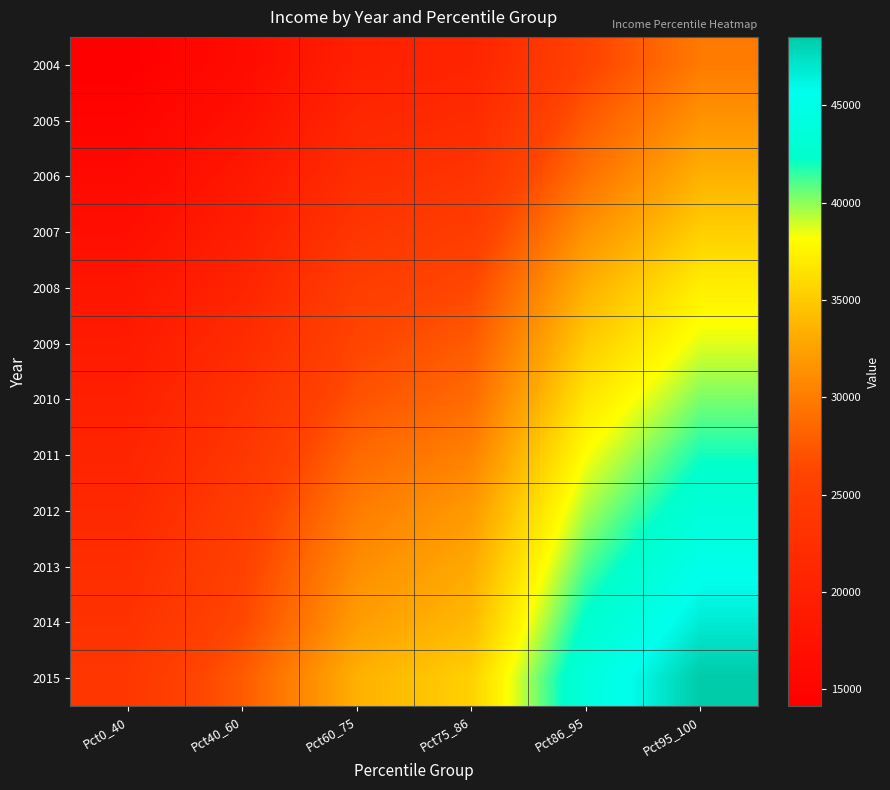

At how many categories does at least one series exceed 46773?

1